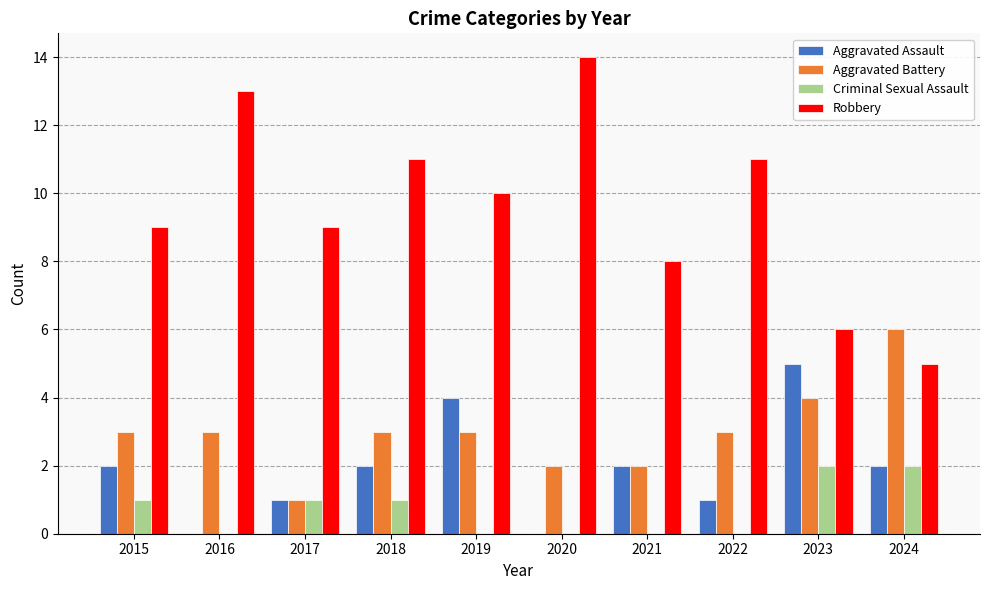

The Aggravated Assault series shows 2 at 2024. True or false?

True